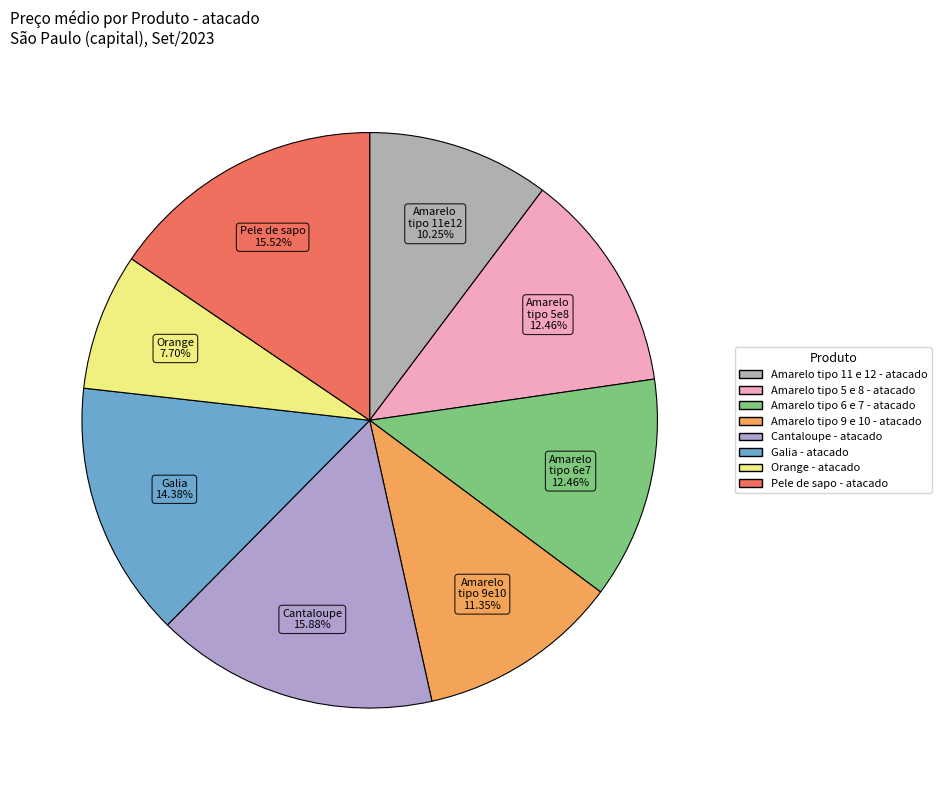

Combined, do Amarelo tipo 11 e 12 - atacado and Amarelo tipo 6 e 7 - atacado account for over 50%?

No